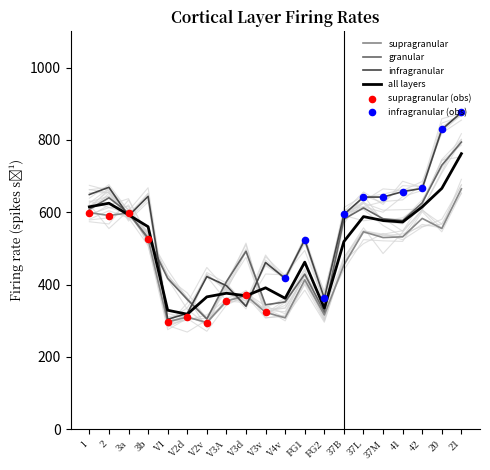

What are all the series names shown in the legend?

supragranular, granular, infragranular, all layers